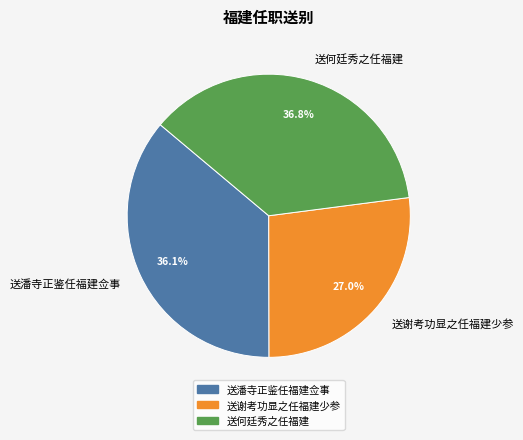

Which category has the biggest portion of the pie?

送何廷秀之任福建